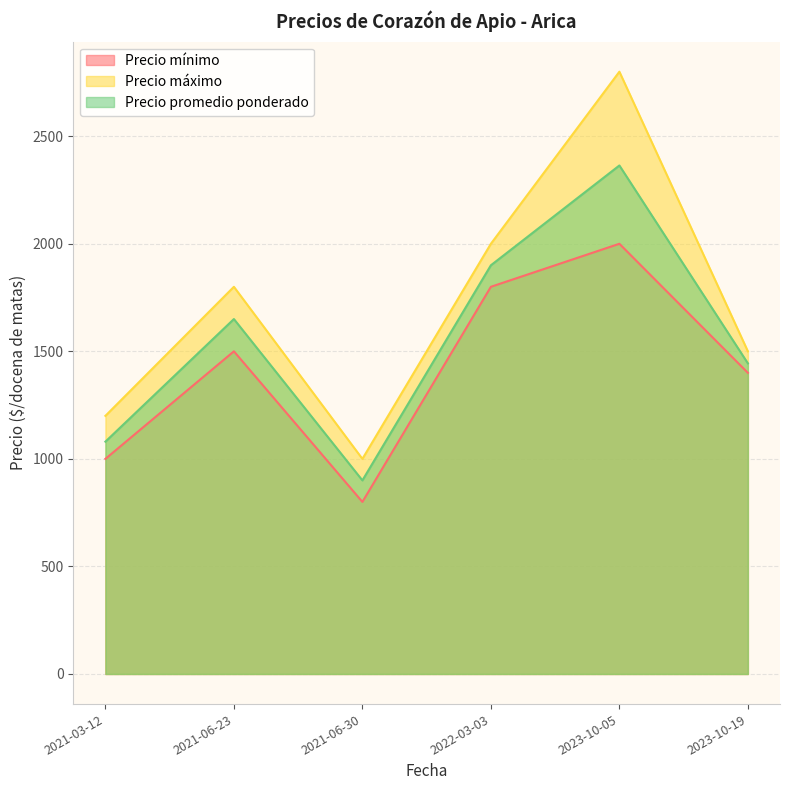

What is the approximate value of Precio promedio ponderado at 2021-06-30, to the nearest 100?

900